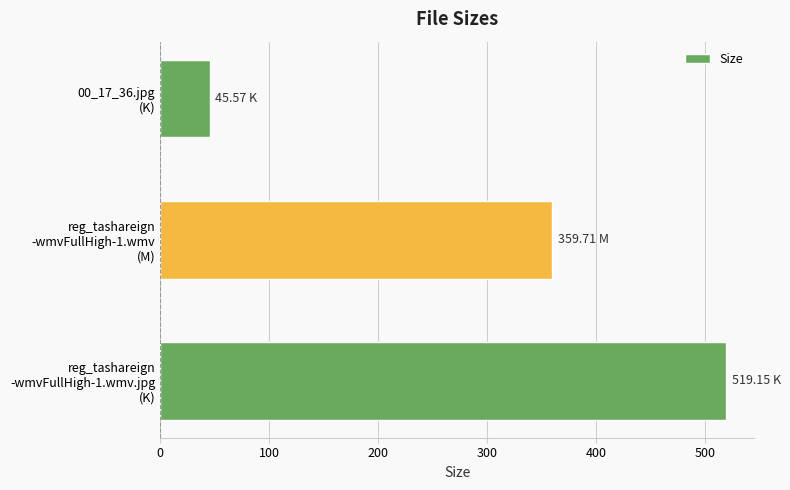

How many data points are above 359?

2